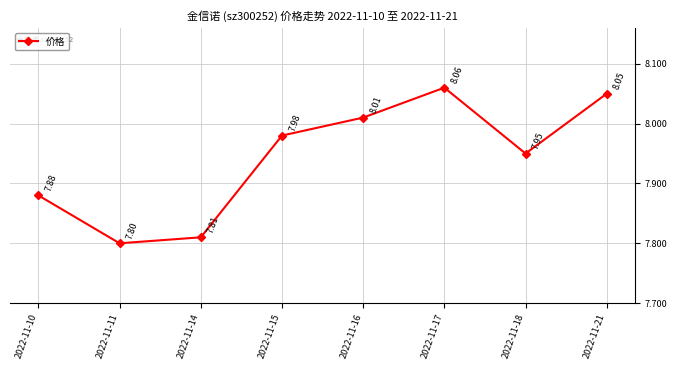

What is the sum of all values?

63.5